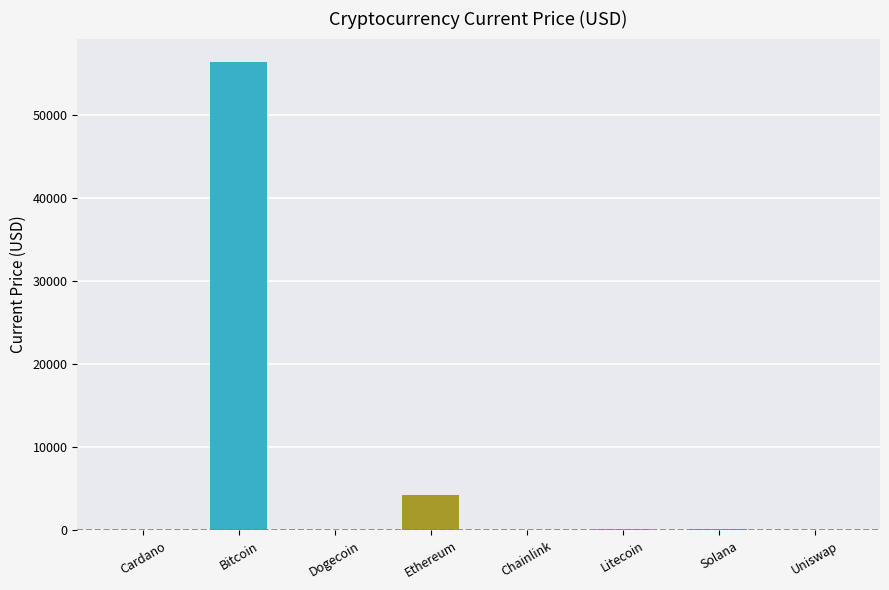

Where does the data first go above 210?

Bitcoin